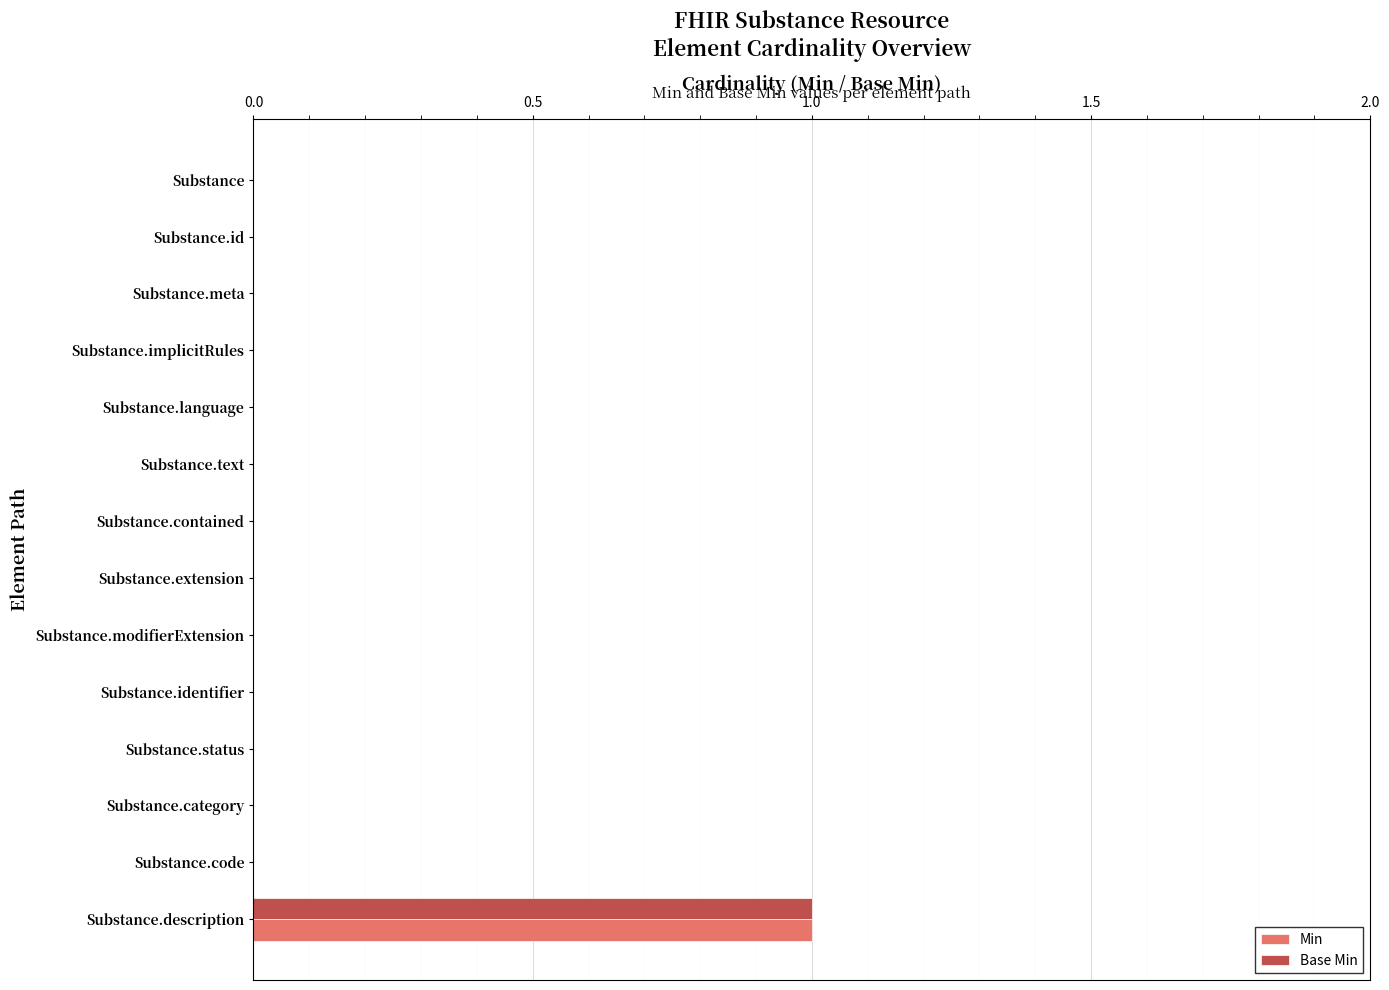

Which label corresponds to the largest value in the chart?

Substance.description